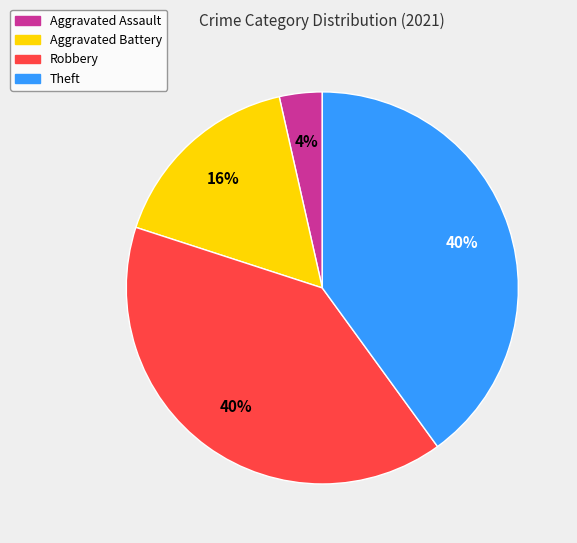

Which slice is the smallest?

Aggravated Assault